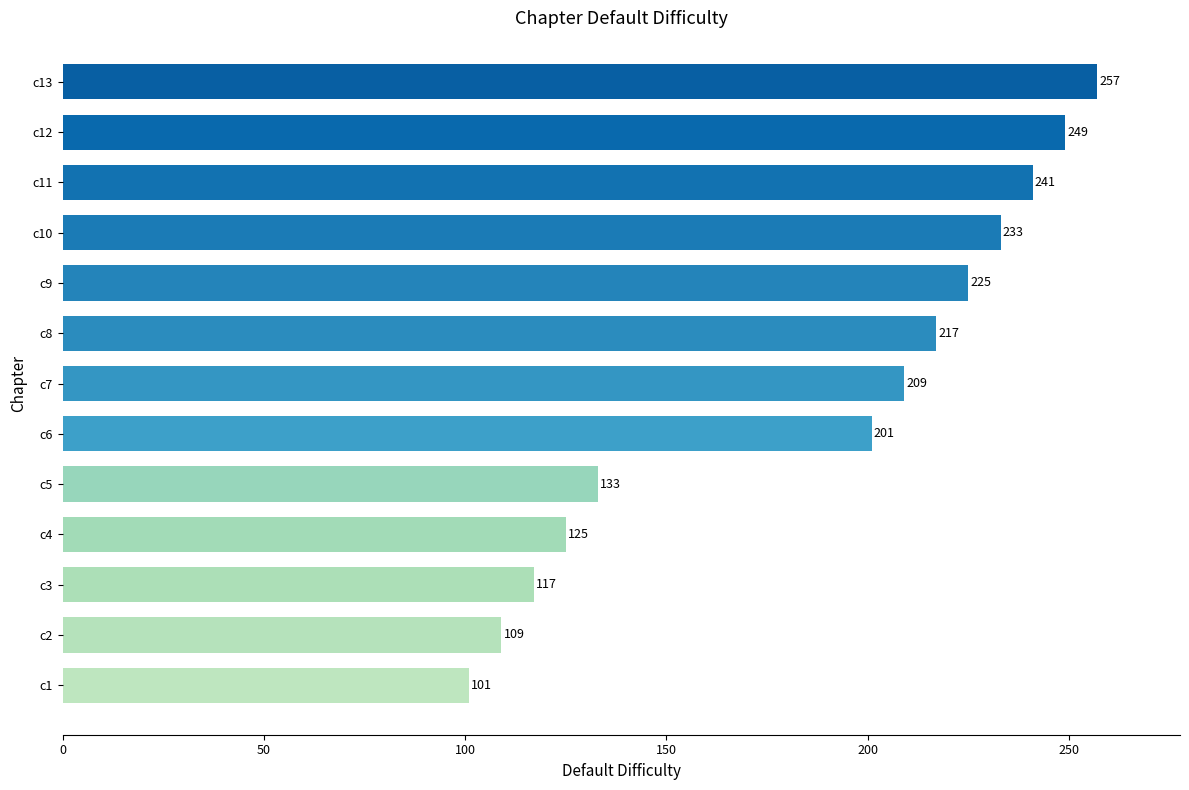

What is the difference between the second highest and minimum values?

148